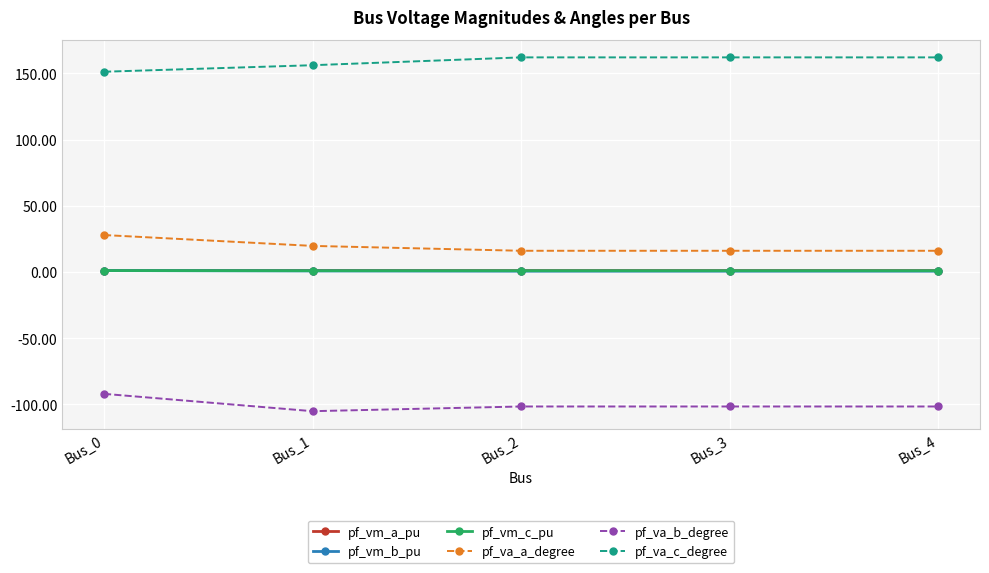

How many series are shown in this chart?

6